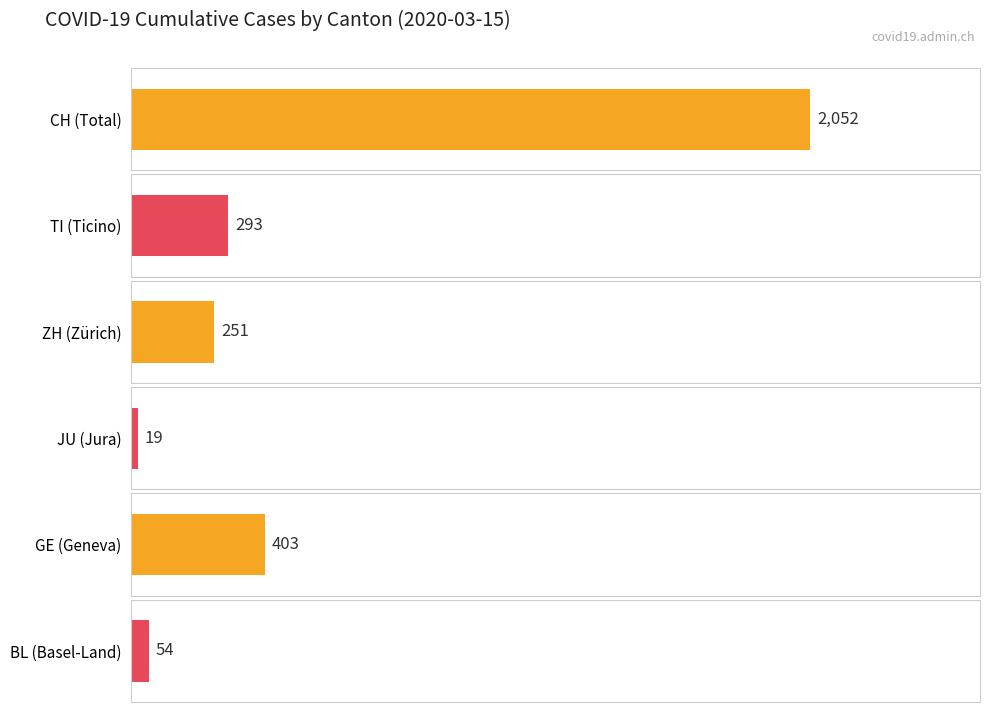

What is the highest value of the TI series?

293